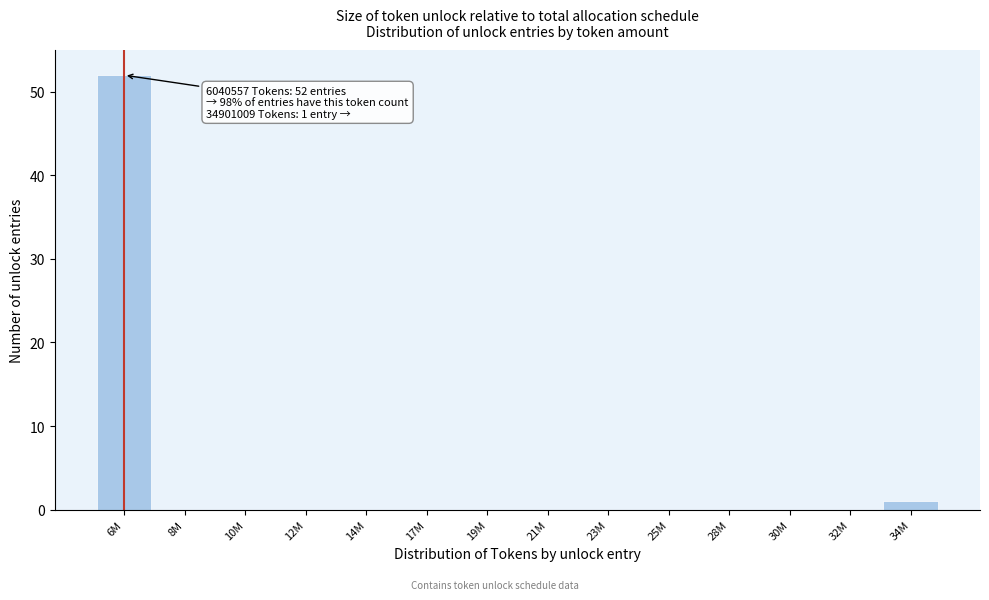

Reading right to left, list all the values displayed in this chart.

34M=1	32M=0	30M=0	28M=0	25M=0	23M=0	21M=0	19M=0	17M=0	14M=0	12M=0	10M=0	8M=0	6M=52